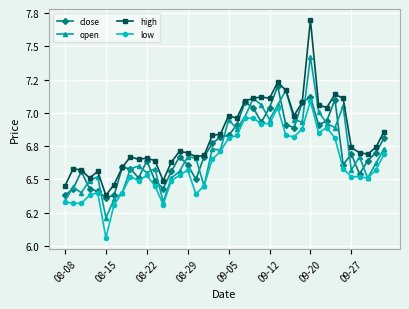

Which series has the largest range (max minus min)?

high